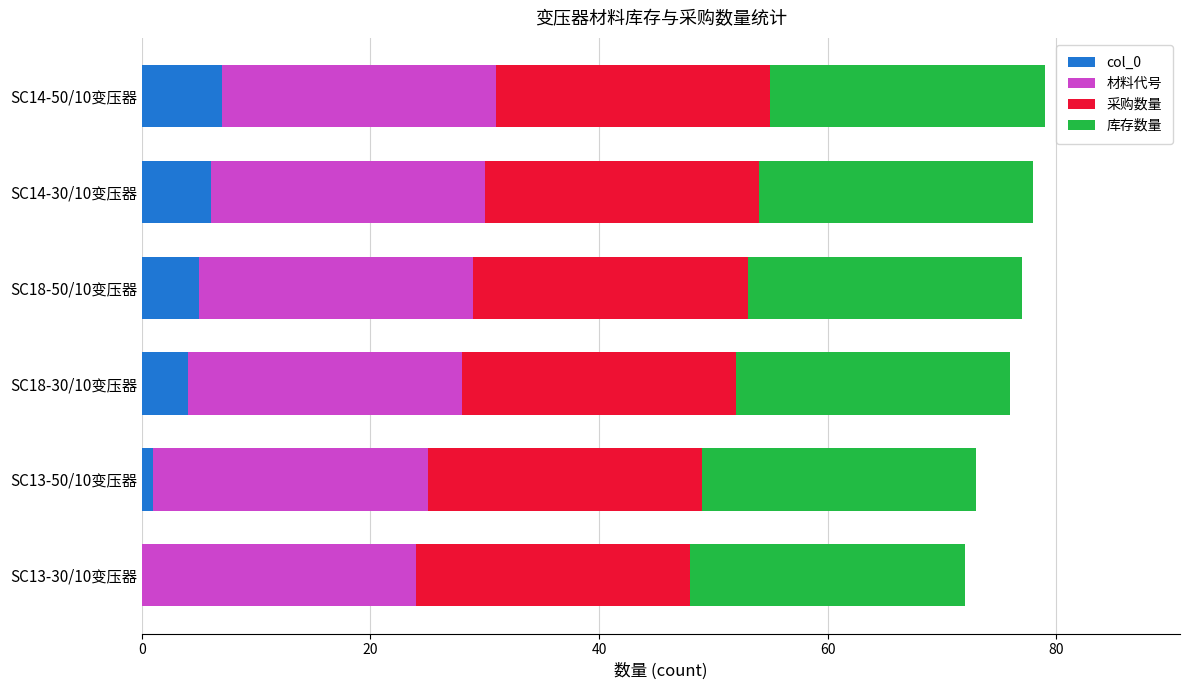

The col_0 series shows 5 at SC18-50/10变压器. True or false?

True